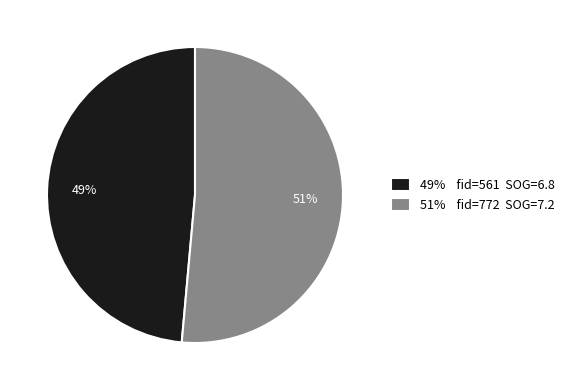

True or false: 49% fid=561 SOG=6.8 accounts for 62% of the total.

False